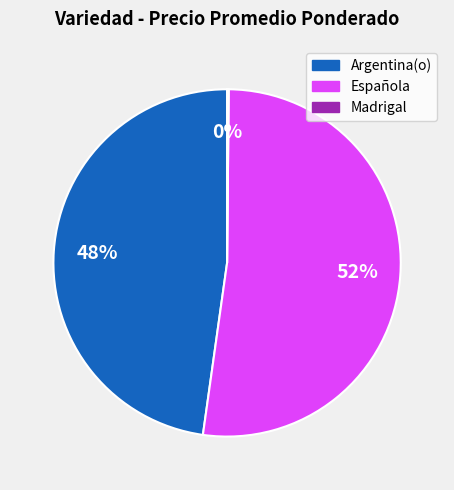

Does any single category account for the majority?

Yes